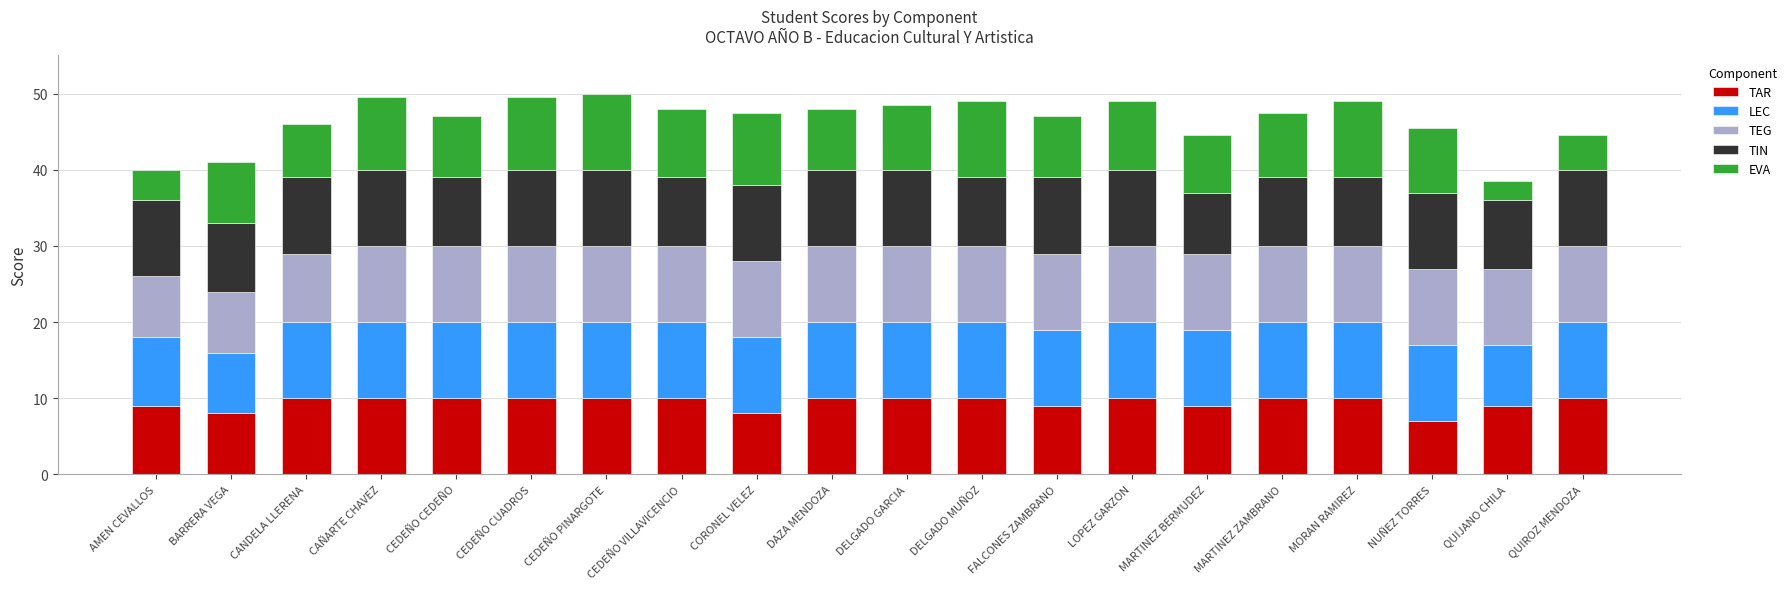

What is the total value across all series at MARTINEZ ZAMBRANO?

47.5